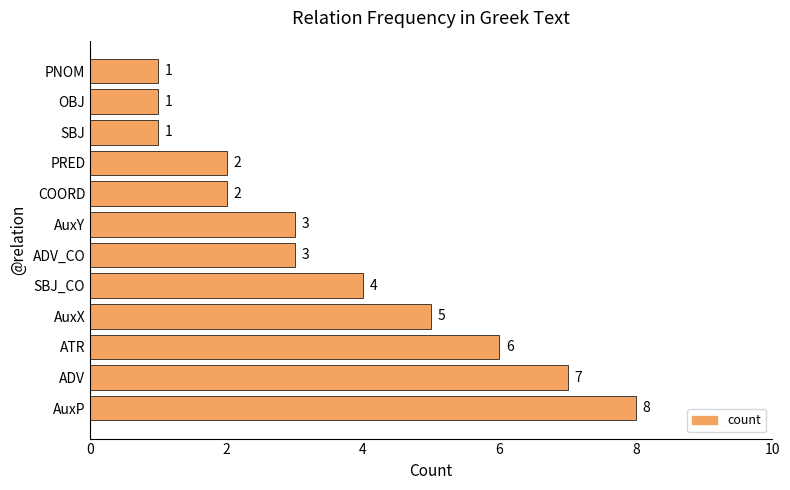

Does the chart contain any negative values?

No